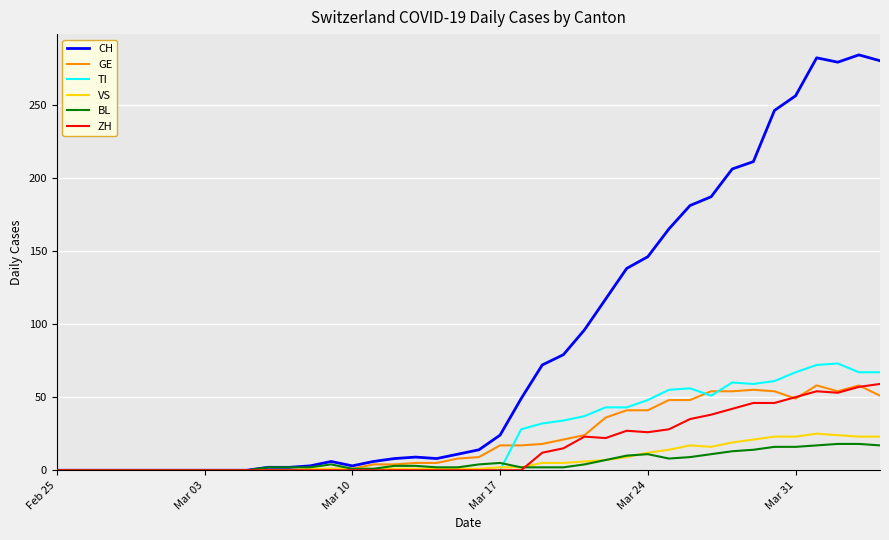

What is the greatest value displayed?

284